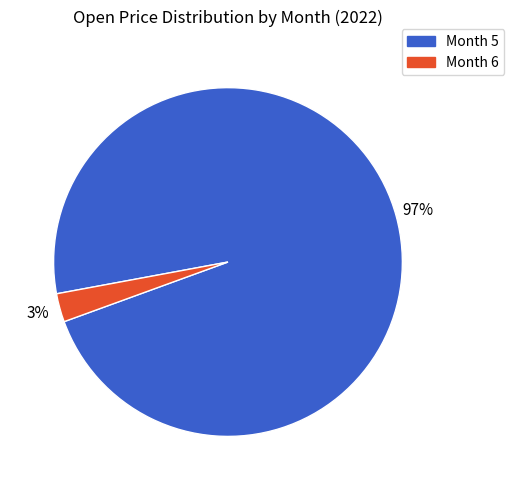

How many slices are in this pie chart?

2